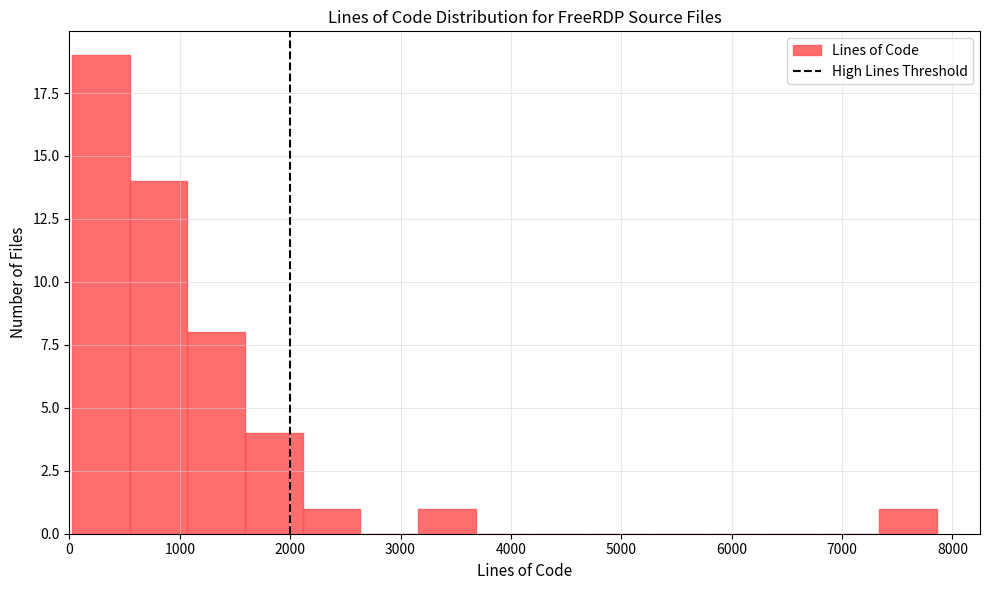

How tall is the bar that spans 3200 to 3700 on the x-axis? Neither the bar edges nor the heights are printed on the chart, so give them approximately, as read against the axes.

1